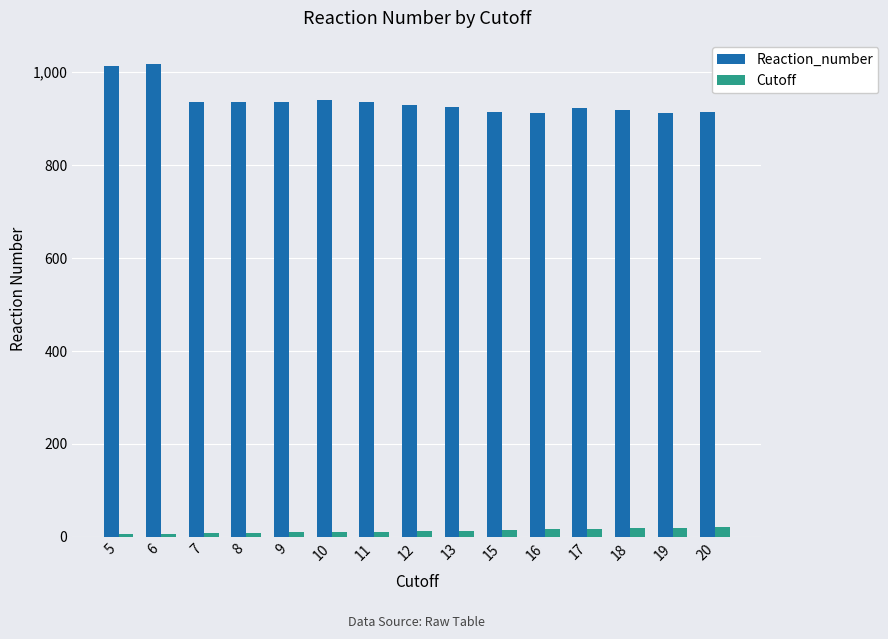

Count the number of data series in this chart.

2